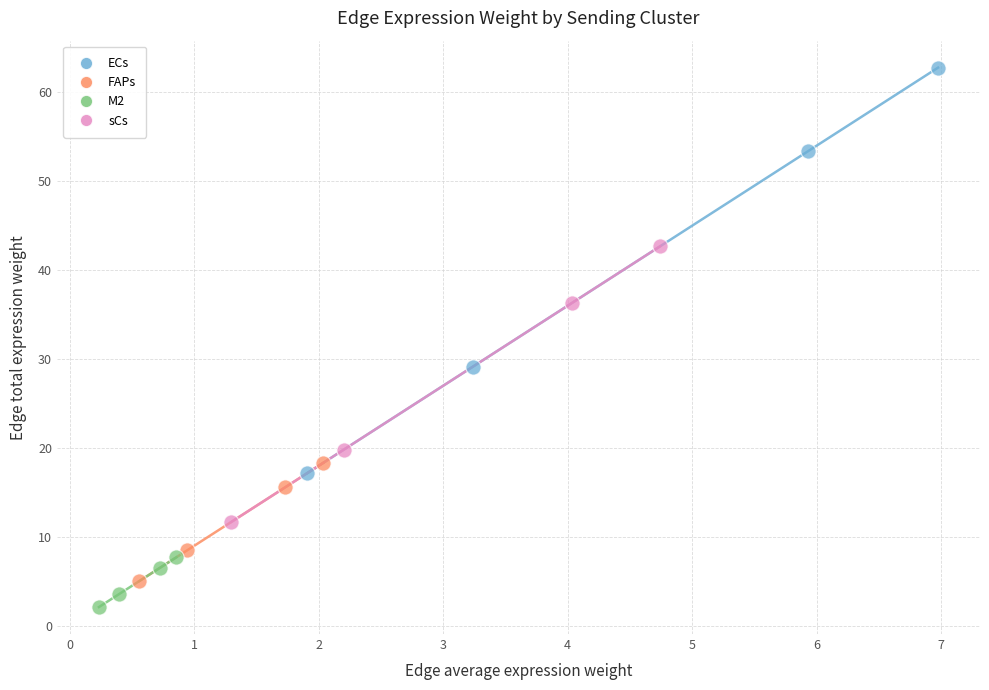

Which series reaches the maximum Y coordinate?

ECs